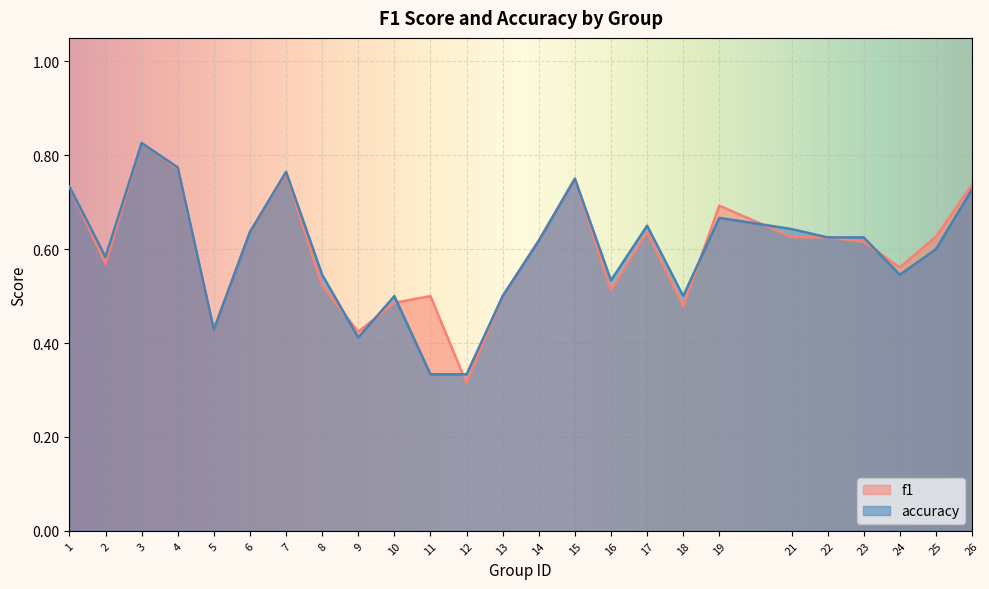

Which series has the largest range (max minus min)?

f1